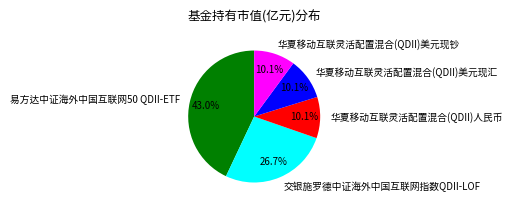

Which has a higher value, 华夏移动互联灵活配置混合(QDII)美元现钞 or 易方达中证海外中国互联网50 QDII-ETF?

易方达中证海外中国互联网50 QDII-ETF